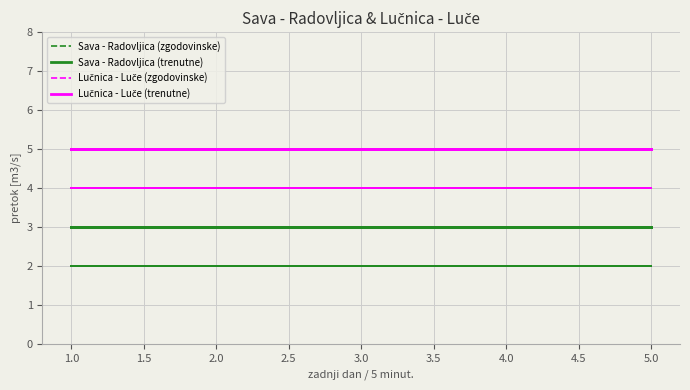

What is the sum of all Sava - Radovljica (trenutne) values?

60